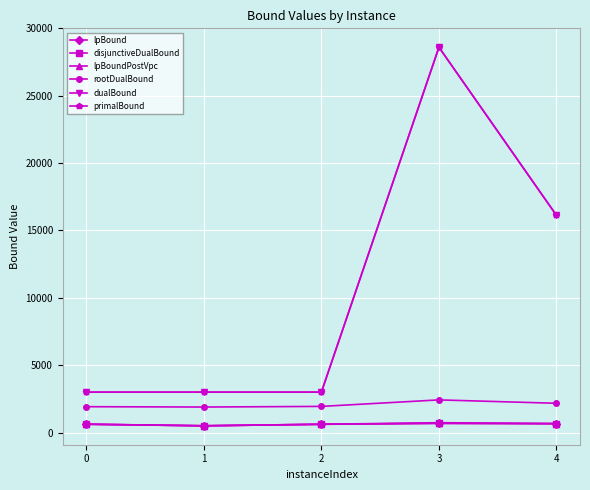

What is the average value of the rootDualBound series?

2071.7